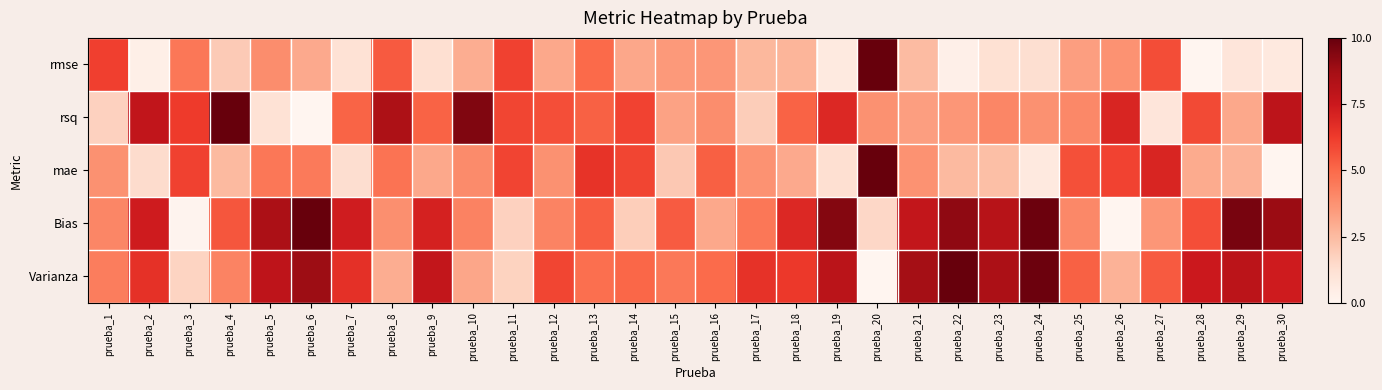

Reading left to right, what are all the values shown in this chart?

rmse: prueba_1=0.6	prueba_2=0.0	prueba_3=0.5	prueba_4=0.2	prueba_5=0.4	prueba_6=0.3	prueba_7=0.1	prueba_8=0.5	prueba_9=0.1	prueba_10=0.3	prueba_11=0.6	prueba_12=0.3	prueba_13=0.5	prueba_14=0.3	prueba_15=0.4	prueba_16=0.4	prueba_17=0.3	prueba_18=0.3	prueba_19=0.1	prueba_20=1.0	prueba_21=0.2	prueba_22=0.0	prueba_23=0.1	prueba_24=0.1	prueba_25=0.3	prueba_26=0.4	prueba_27=0.6	prueba_28=0.0	prueba_29=0.1	prueba_30=0.1
rsq: prueba_1=0.2	prueba_2=0.8	prueba_3=0.6	prueba_4=1.0	prueba_5=0.1	prueba_6=0.0	prueba_7=0.5	prueba_8=0.8	prueba_9=0.5	prueba_10=0.9	prueba_11=0.6	prueba_12=0.6	prueba_13=0.5	prueba_14=0.6	prueba_15=0.3	prueba_16=0.4	prueba_17=0.2	prueba_18=0.5	prueba_19=0.7	prueba_20=0.4	prueba_21=0.3	prueba_22=0.4	prueba_23=0.4	prueba_24=0.4	prueba_25=0.4	prueba_26=0.7	prueba_27=0.1	prueba_28=0.6	prueba_29=0.3	prueba_30=0.8
mae: prueba_1=0.4	prueba_2=0.1	prueba_3=0.6	prueba_4=0.3	prueba_5=0.5	prueba_6=0.4	prueba_7=0.1	prueba_8=0.5	prueba_9=0.3	prueba_10=0.4	prueba_11=0.6	prueba_12=0.4	prueba_13=0.7	prueba_14=0.6	prueba_15=0.2	prueba_16=0.5	prueba_17=0.4	prueba_18=0.3	prueba_19=0.1	prueba_20=1.0	prueba_21=0.4	prueba_22=0.3	prueba_23=0.2	prueba_24=0.1	prueba_25=0.6	prueba_26=0.6	prueba_27=0.7	prueba_28=0.3	prueba_29=0.3	prueba_30=0.0
Bias: prueba_1=0.4	prueba_2=0.7	prueba_3=0.0	prueba_4=0.6	prueba_5=0.8	prueba_6=1.0	prueba_7=0.7	prueba_8=0.4	prueba_9=0.7	prueba_10=0.4	prueba_11=0.2	prueba_12=0.4	prueba_13=0.5	prueba_14=0.2	prueba_15=0.5	prueba_16=0.3	prueba_17=0.5	prueba_18=0.7	prueba_19=0.9	prueba_20=0.2	prueba_21=0.8	prueba_22=0.9	prueba_23=0.8	prueba_24=1.0	prueba_25=0.4	prueba_26=0.0	prueba_27=0.4	prueba_28=0.6	prueba_29=1.0	prueba_30=0.9
Varianza: prueba_1=0.4	prueba_2=0.7	prueba_3=0.2	prueba_4=0.4	prueba_5=0.8	prueba_6=0.9	prueba_7=0.7	prueba_8=0.3	prueba_9=0.8	prueba_10=0.3	prueba_11=0.2	prueba_12=0.6	prueba_13=0.5	prueba_14=0.5	prueba_15=0.5	prueba_16=0.5	prueba_17=0.7	prueba_18=0.6	prueba_19=0.8	prueba_20=0.0	prueba_21=0.9	prueba_22=1.0	prueba_23=0.9	prueba_24=1.0	prueba_25=0.5	prueba_26=0.3	prueba_27=0.5	prueba_28=0.7	prueba_29=0.8	prueba_30=0.7